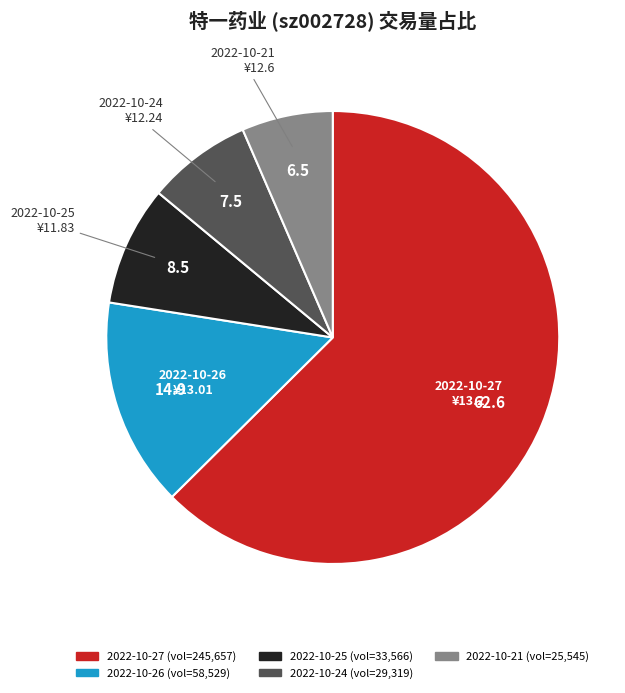

Do 2022-10-26 and 2022-10-24 together represent more than half of the pie?

No